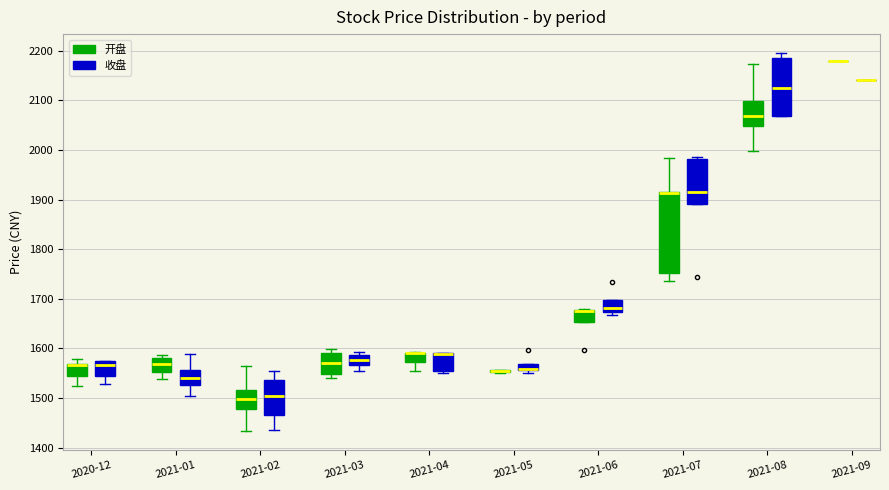

Where is the upper edge of the box for 2021-05 (收盘) on the y-axis? The values are not printed on the chart, so give them approximately, as read against the axis.

1570